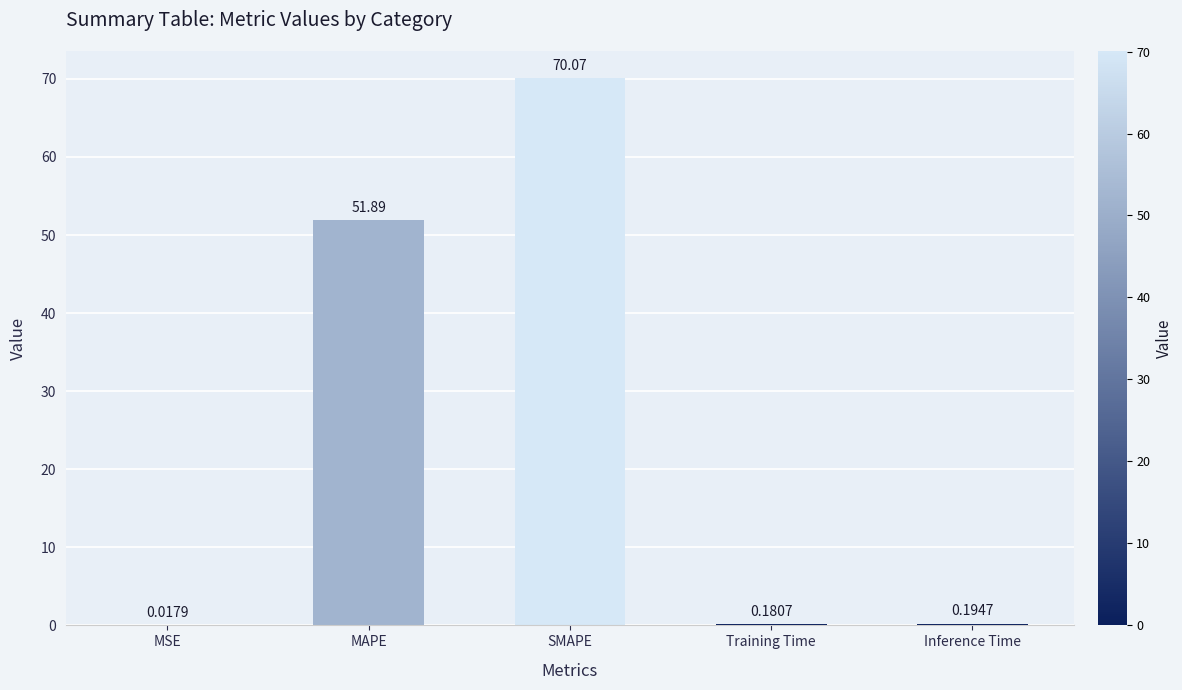

Are the bars horizontal?

No